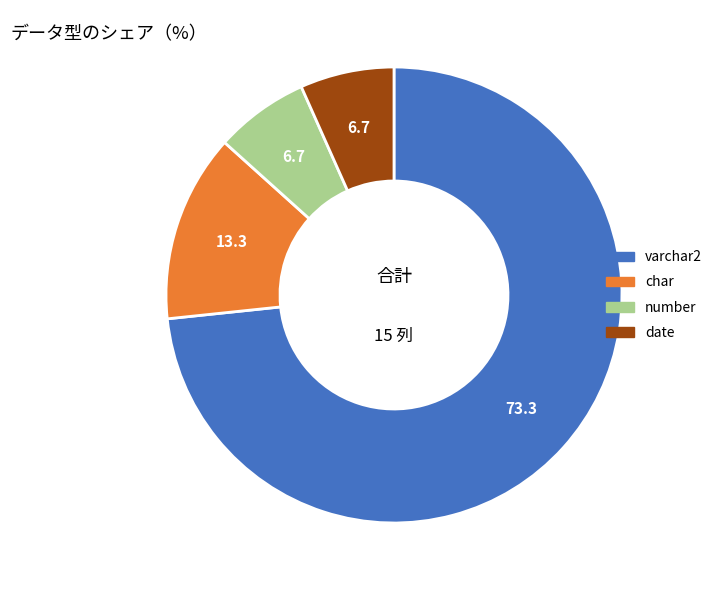

True or false: date accounts for 1% of the total.

False